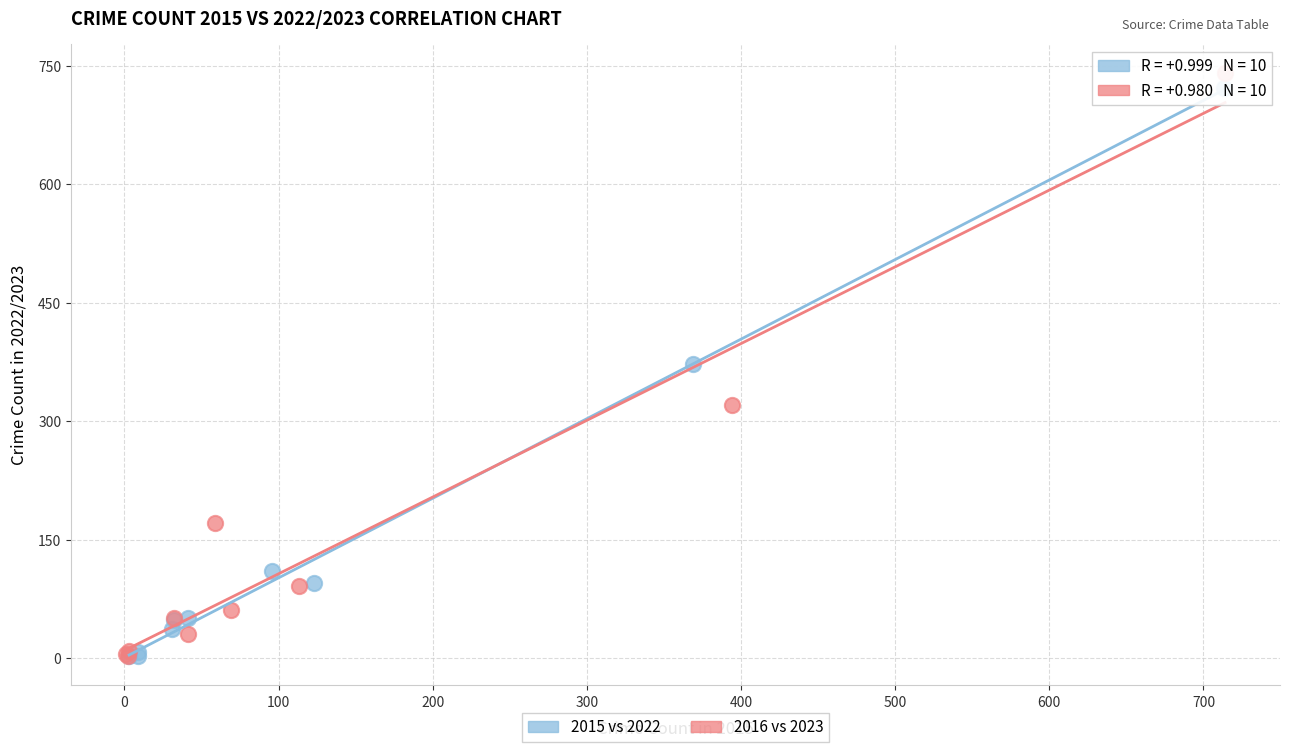

Which series has the widest spread of Y values?

2016 vs 2023